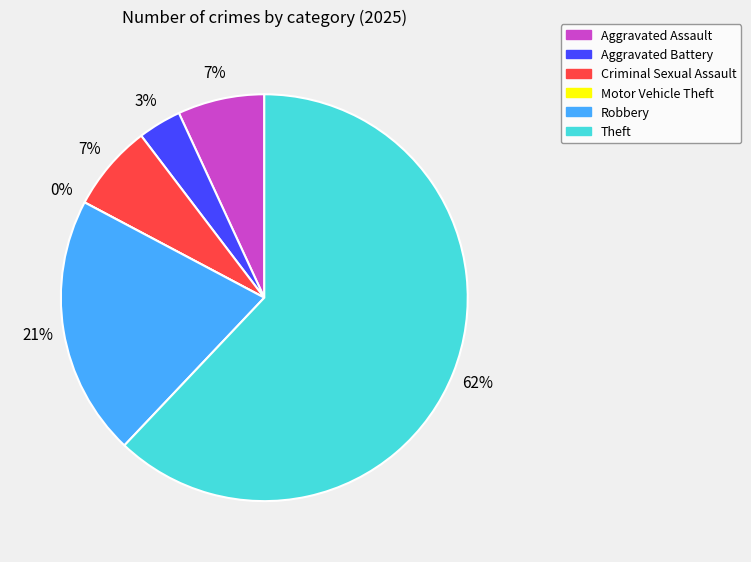

What is the total percentage of Theft and Robbery?

82.8%